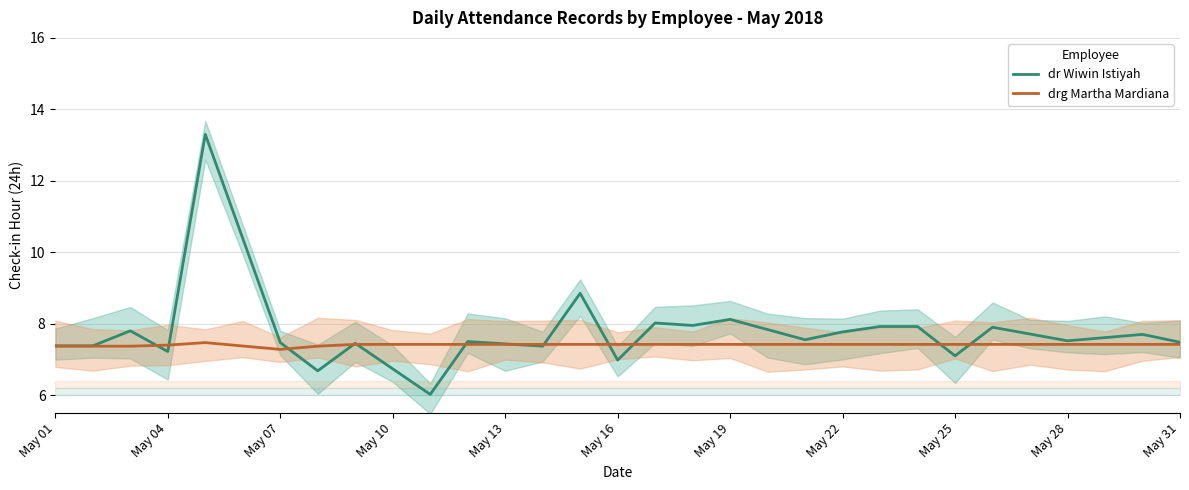

Which series ends up on top after the final intersection of dr Wiwin Istiyah and drg Martha Mardiana?

dr Wiwin Istiyah